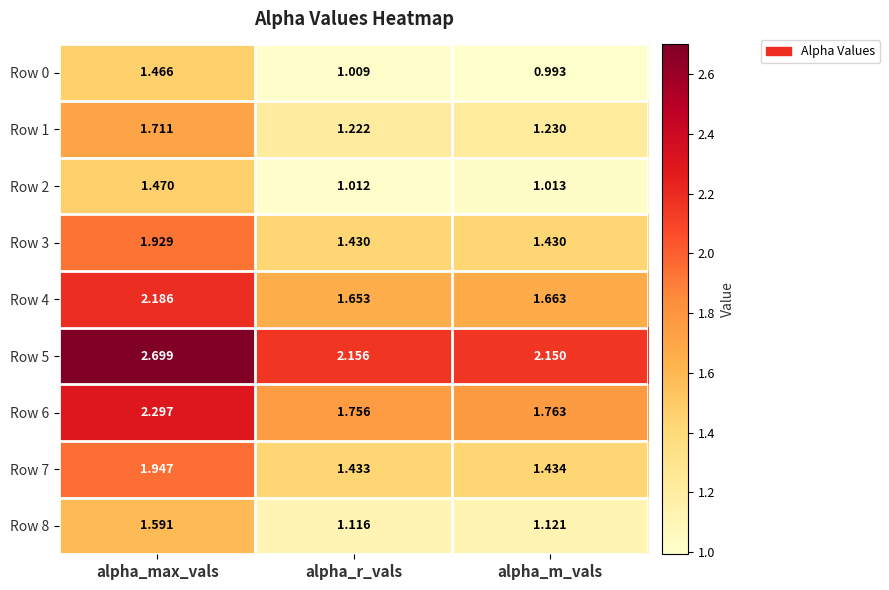

What is the total value across all series at alpha_r_vals?

12.8